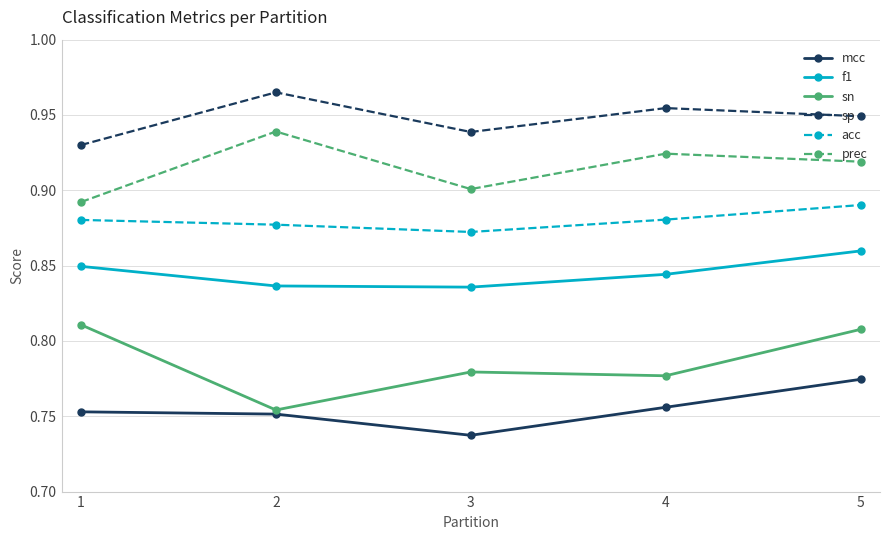

How many acc values are between 0 and 1?

5